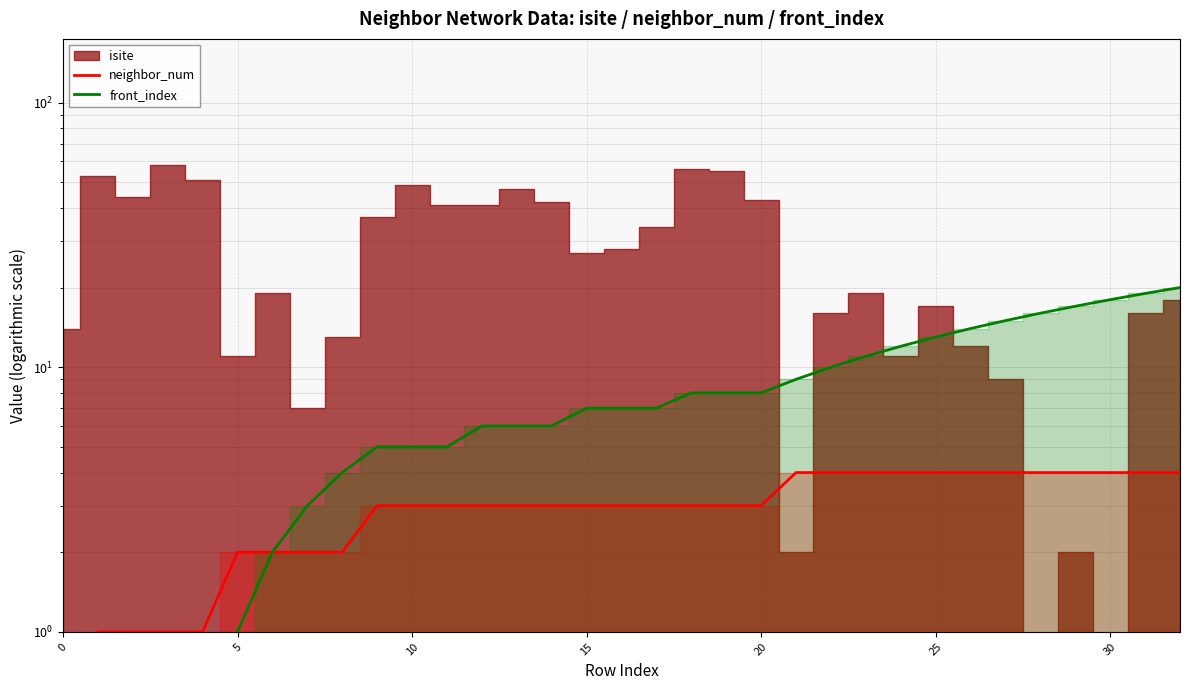

True or false: front_index and neighbor_num intersect in this chart.

False